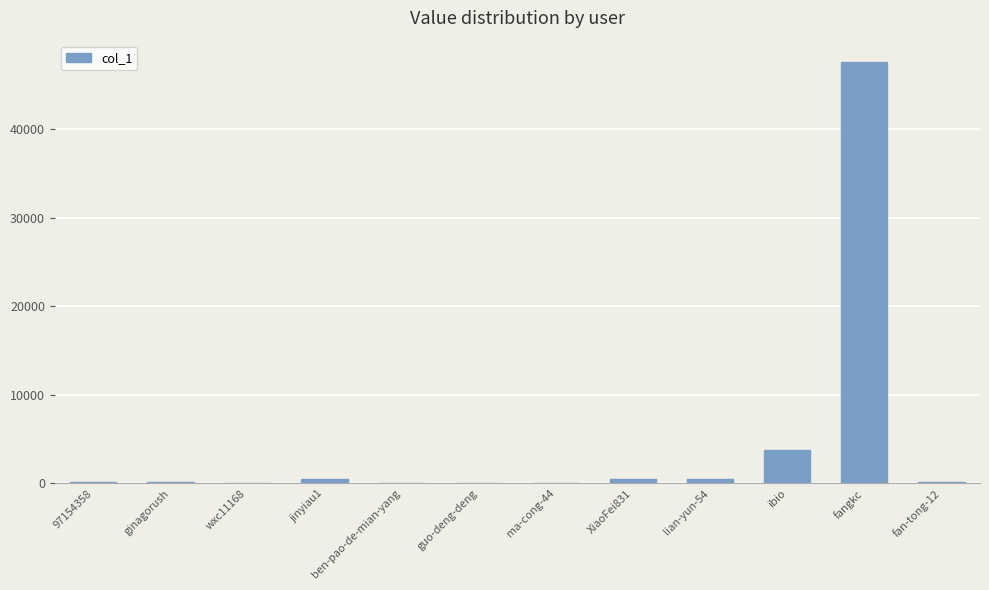

How many categories are shown in the chart?

12